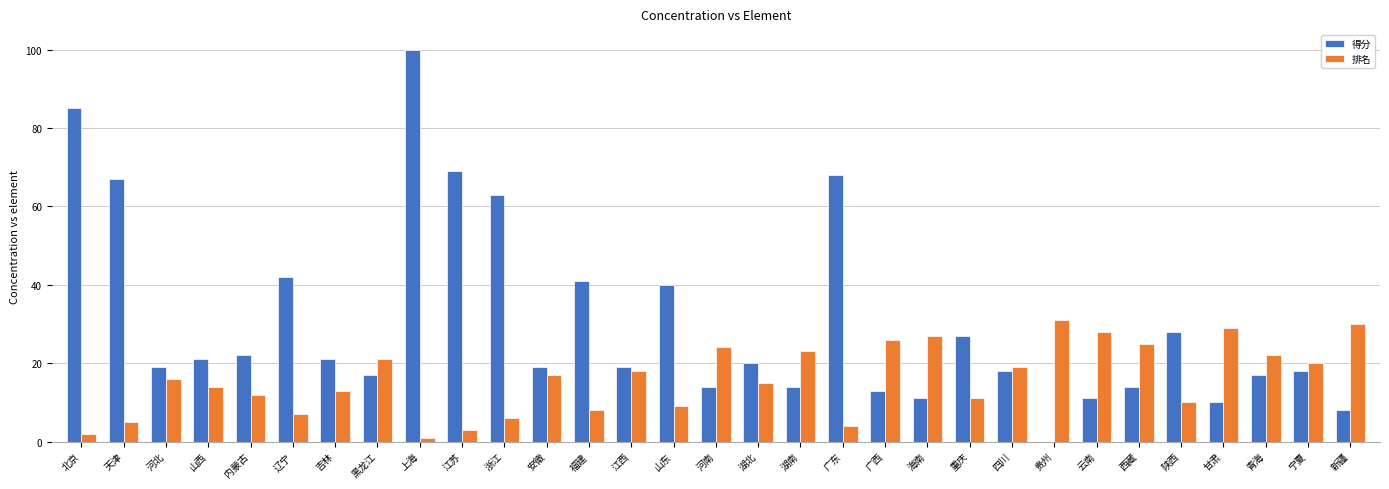

Reading left to right, transcribe all the data shown in this chart.

得分: 85	67	19	21	22	42	21	17	100	69	63	19	41	19	40	14	20	14	68	13	11	27	18	0	11	14	28	10	17	18	8
排名: 2	5	16	14	12	7	13	21	1	3	6	17	8	18	9	24	15	23	4	26	27	11	19	31	28	25	10	29	22	20	30